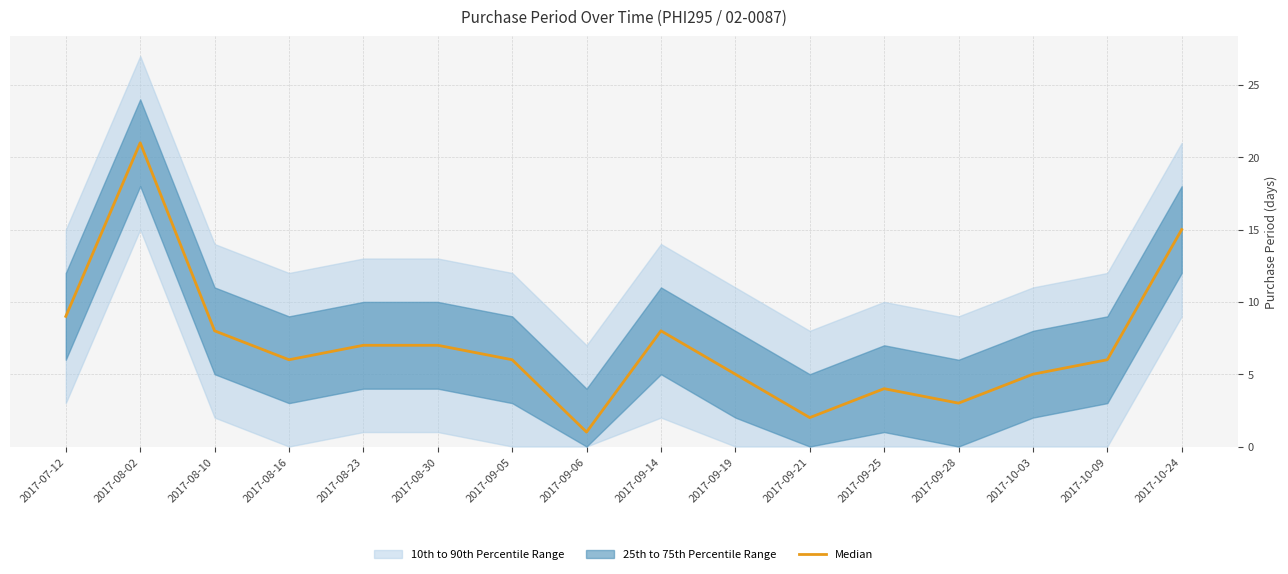

What is the average value?

7